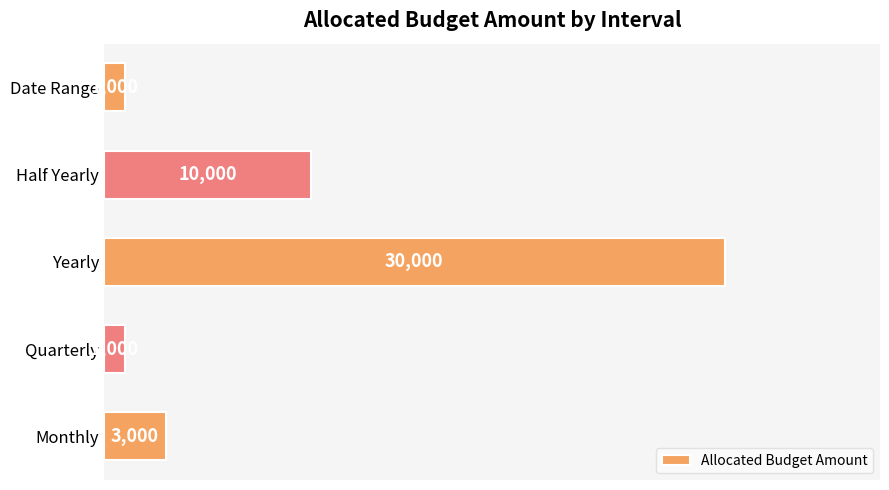

At which label is the value closest to 15500?

Half Yearly